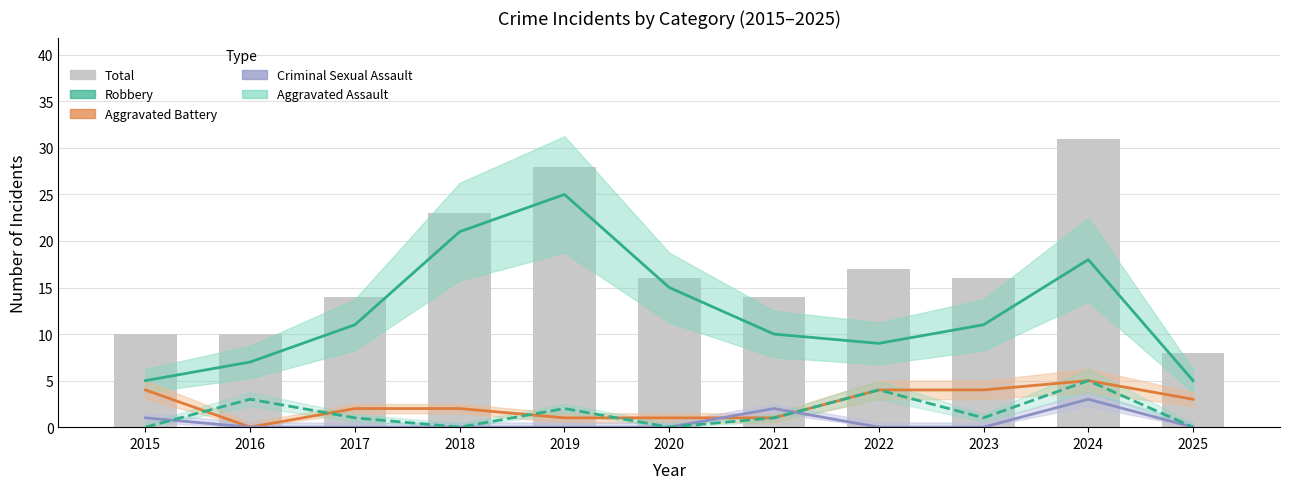

Reading left to right, extract all data points from this chart.

Robbery: 2015=5	2016=7	2017=11	2018=21	2019=25	2020=15	2021=10	2022=9	2023=11	2024=18	2025=5
Aggravated Battery: 2015=4	2016=0	2017=2	2018=2	2019=1	2020=1	2021=1	2022=4	2023=4	2024=5	2025=3
Criminal Sexual Assault: 2015=1	2016=0	2017=0	2018=0	2019=0	2020=0	2021=2	2022=0	2023=0	2024=3	2025=0
Aggravated Assault: 2015=0	2016=3	2017=1	2018=0	2019=2	2020=0	2021=1	2022=4	2023=1	2024=5	2025=0
Total: 2015=10	2016=10	2017=14	2018=23	2019=28	2020=16	2021=14	2022=17	2023=16	2024=31	2025=8